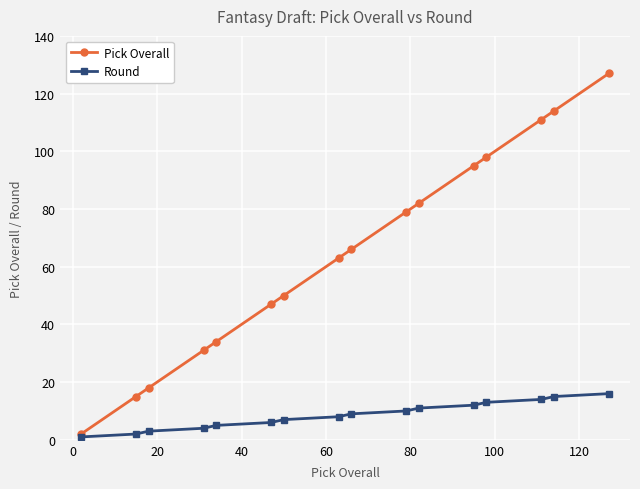

Reading left to right, list all the values displayed in this chart.

Pick Overall: 2	15	18	31	34	47	50	63	66	79	82	95	98	111	114	127
Round: 1	2	3	4	5	6	7	8	9	10	11	12	13	14	15	16